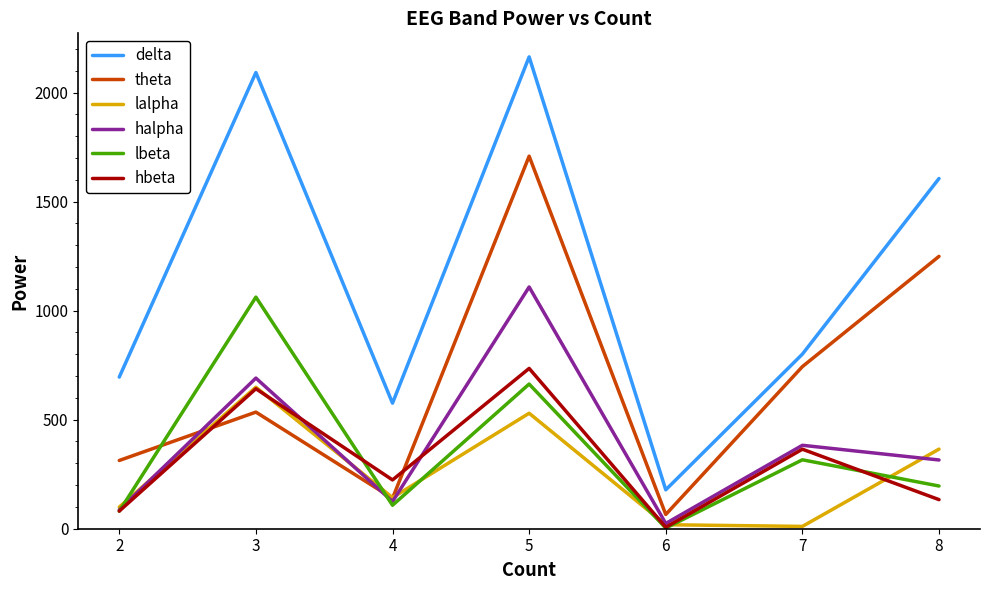

True or false: lbeta has more than 0 points higher than both neighbors.

True